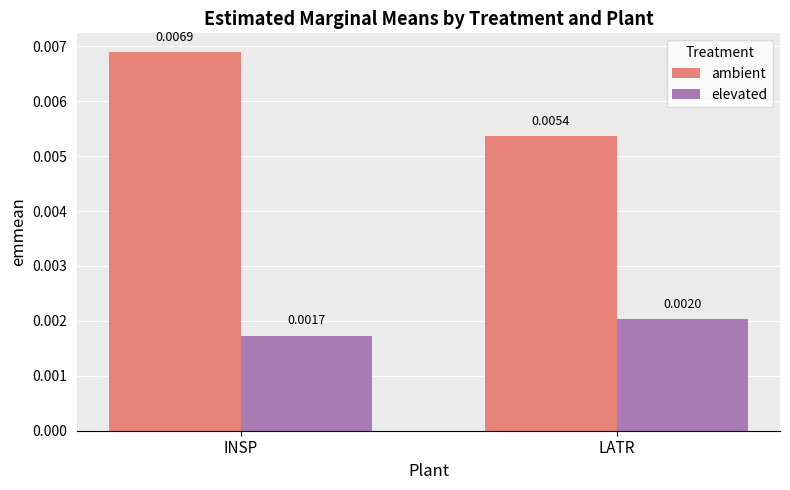

Count the ambient values in the range 0 to 1.

2